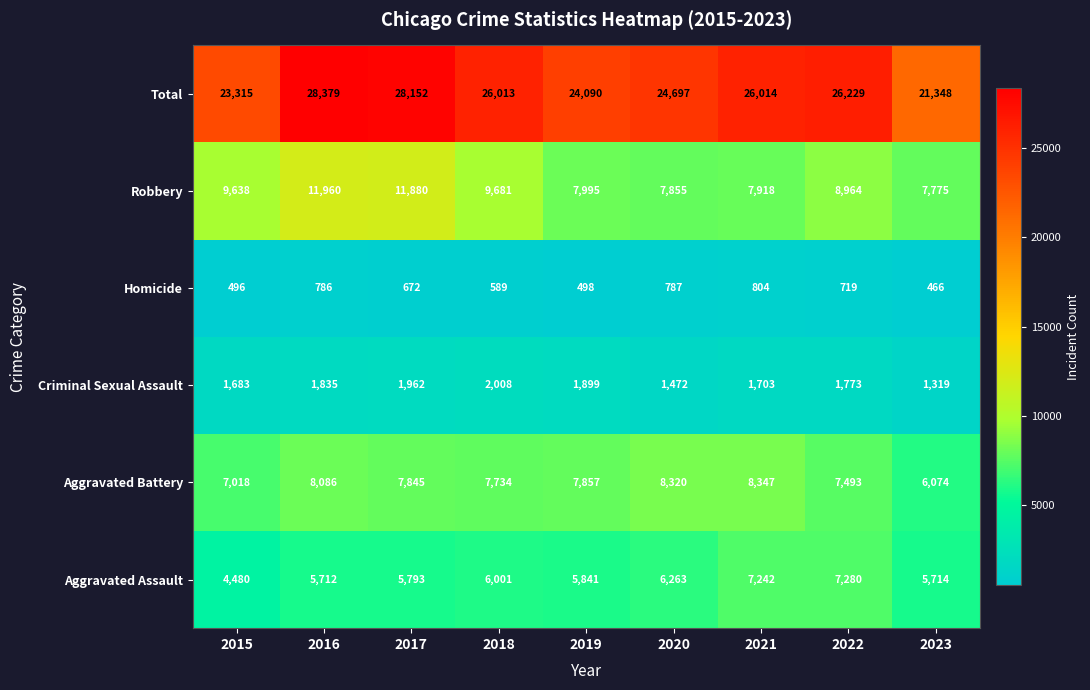

Count the number of data series in this chart.

6